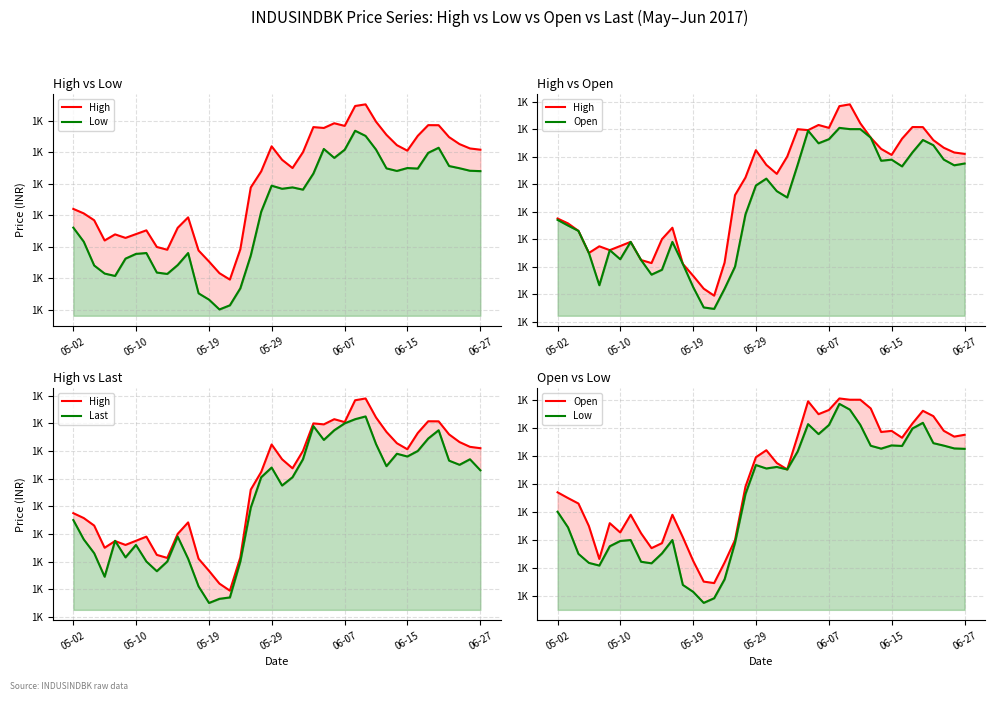

True or false: High has a value of 817.1 at 05-10.

False